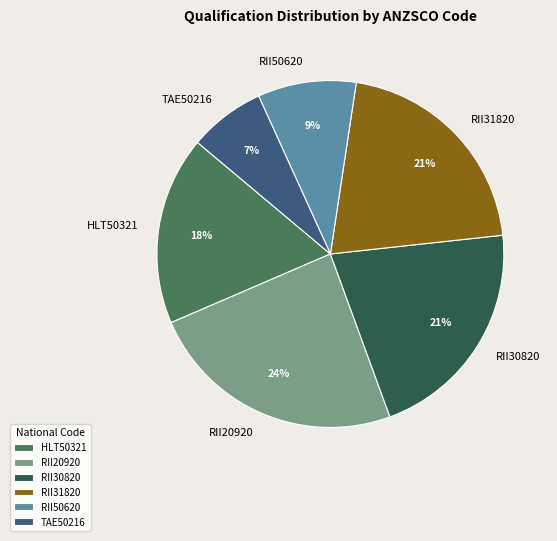

Which slice is the smallest?

TAE50216